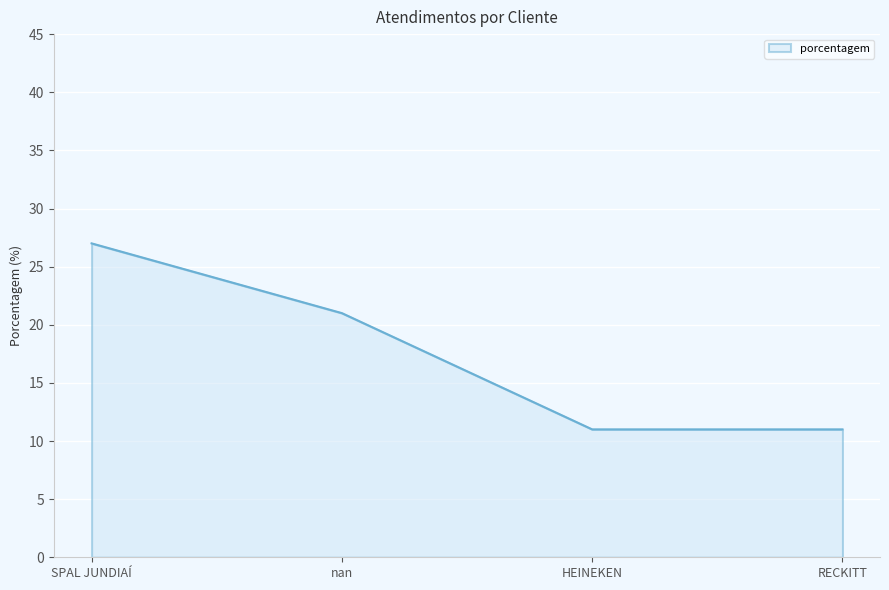

What position from the left is SPAL JUNDIAÍ?

1